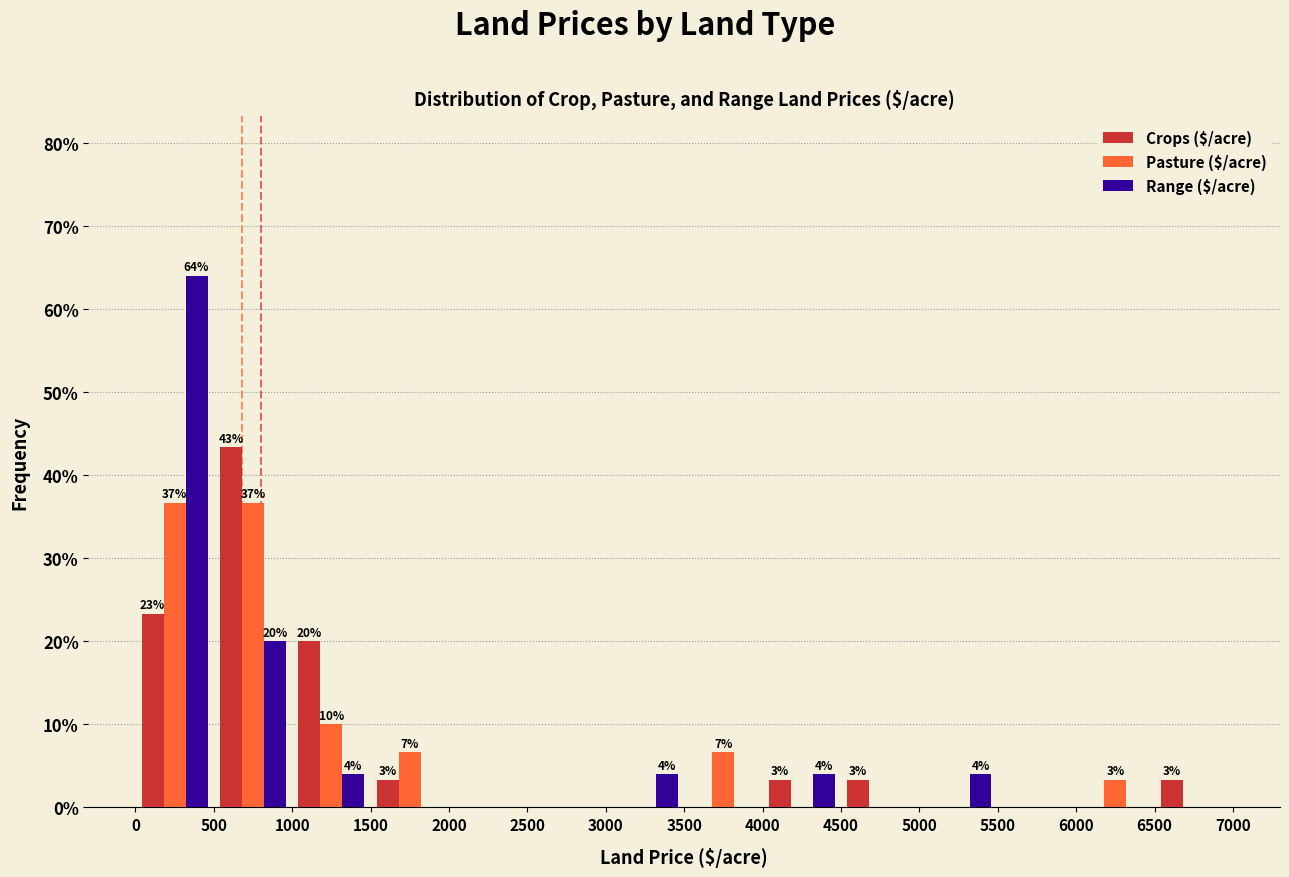

In the Crops ($/acre) series, which range on the x-axis has the tallest bar?

500 to 1000